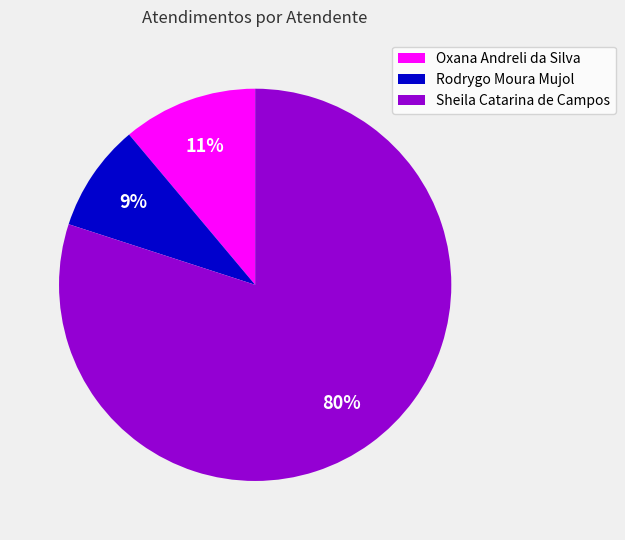

To the nearest percent, what is the difference between the largest and smallest slice percentages?

71%